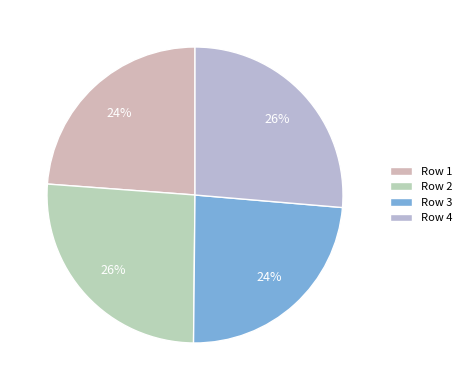

How many segments does this pie chart have?

4